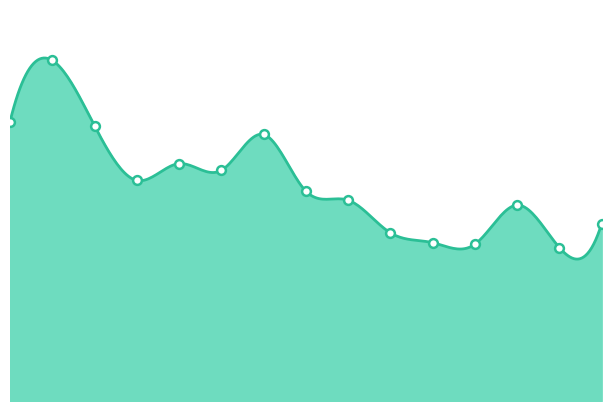

What is the change in value from 2022-11-17 to 2022-11-28?

-799